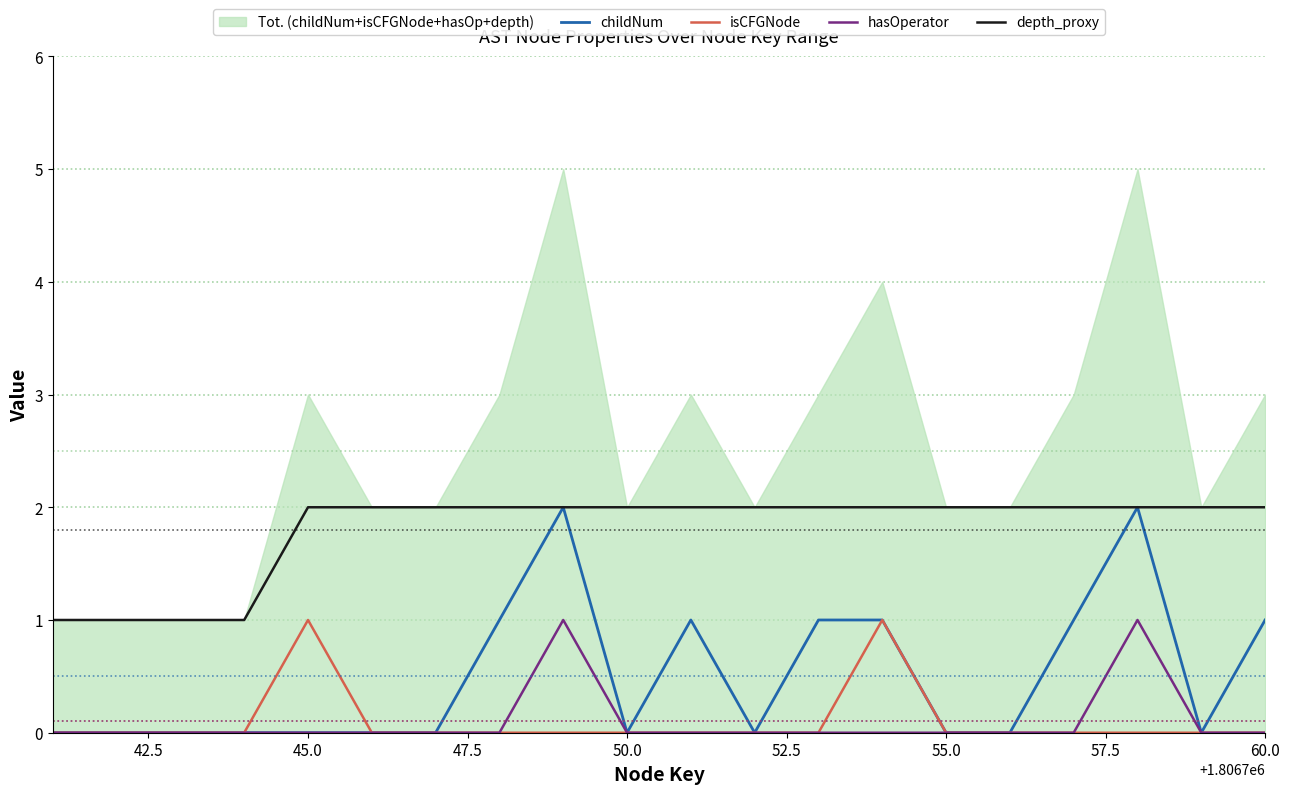

Is the value of childNum at 57.5 greater than the value of depth_proxy at 45.0?

No